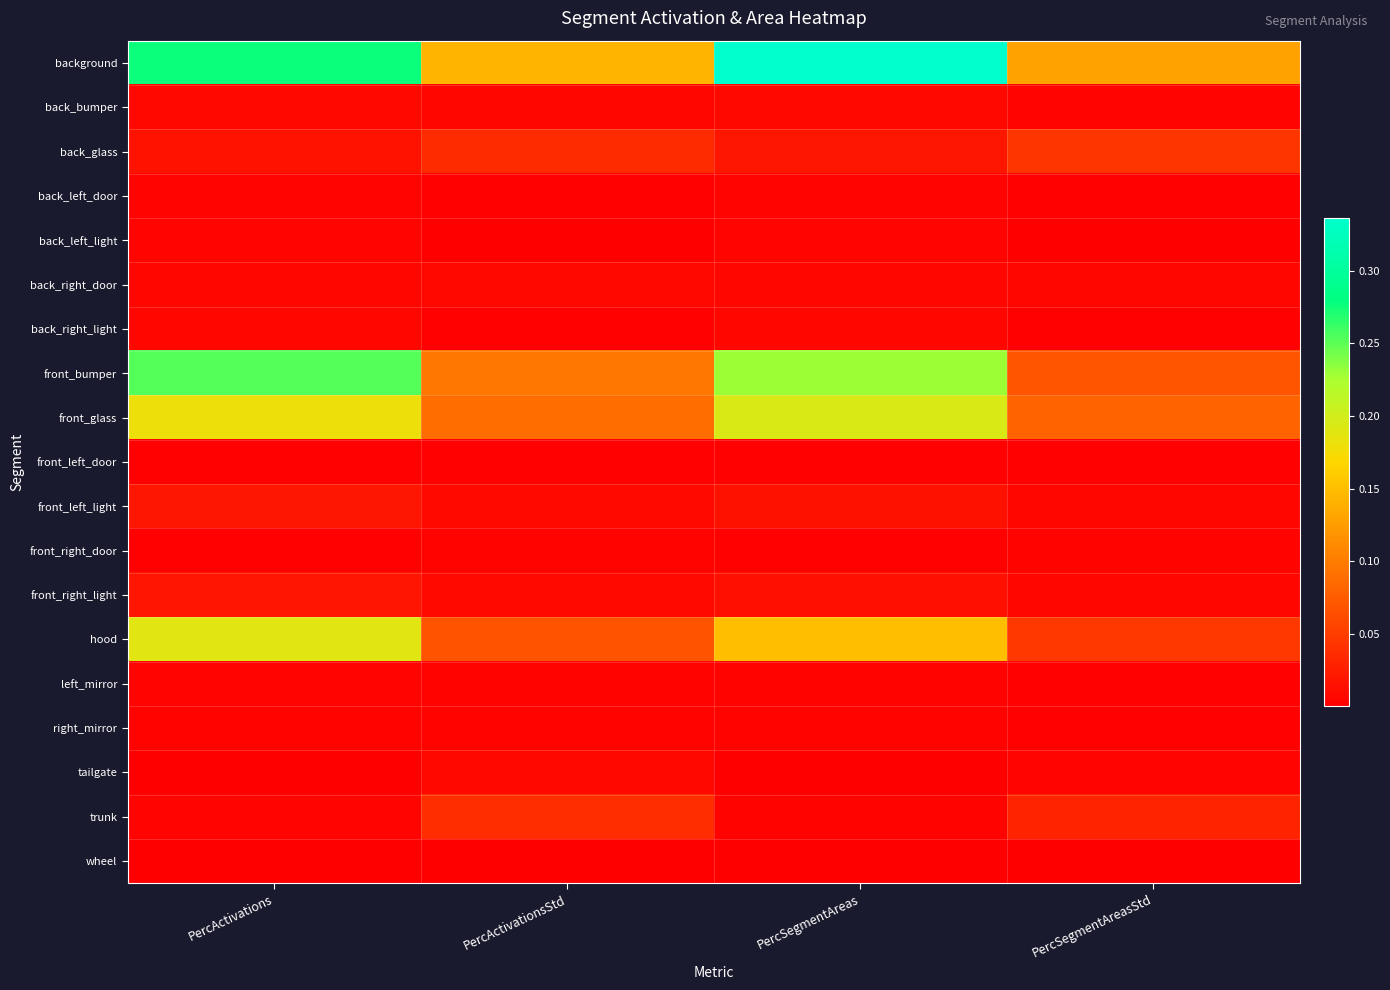

At which category is the sum across all series the highest?

PercSegmentAreas